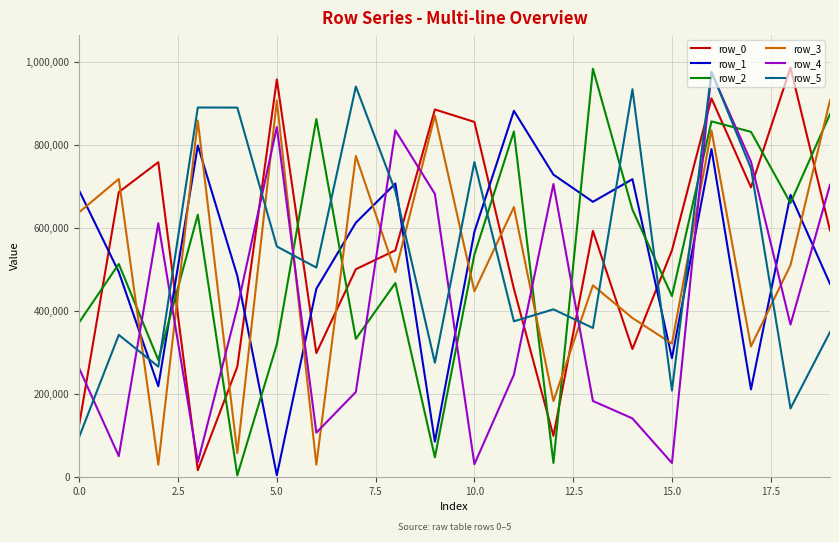

What is the maximum value shown in the chart?

986820